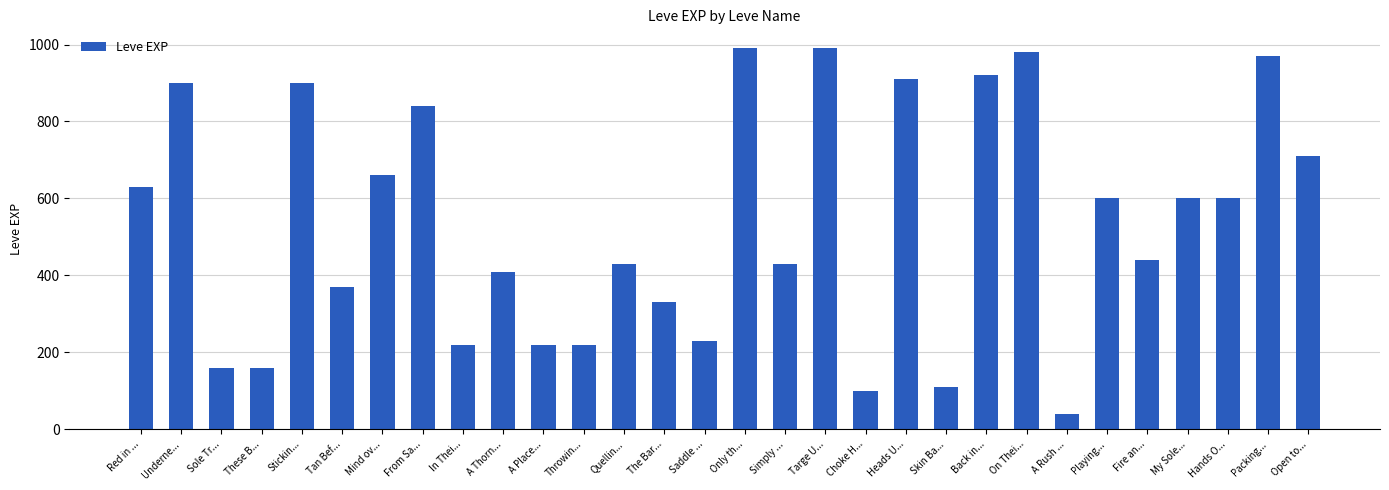

What is the ratio of the value at A Place... to the value at Tan Bef...?

0.6